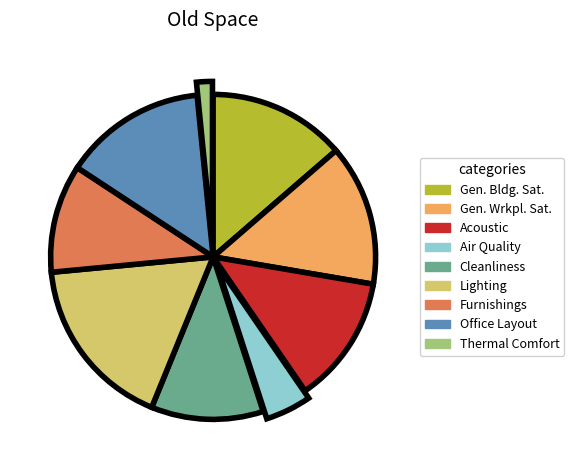

How many slices are in this pie chart?

9